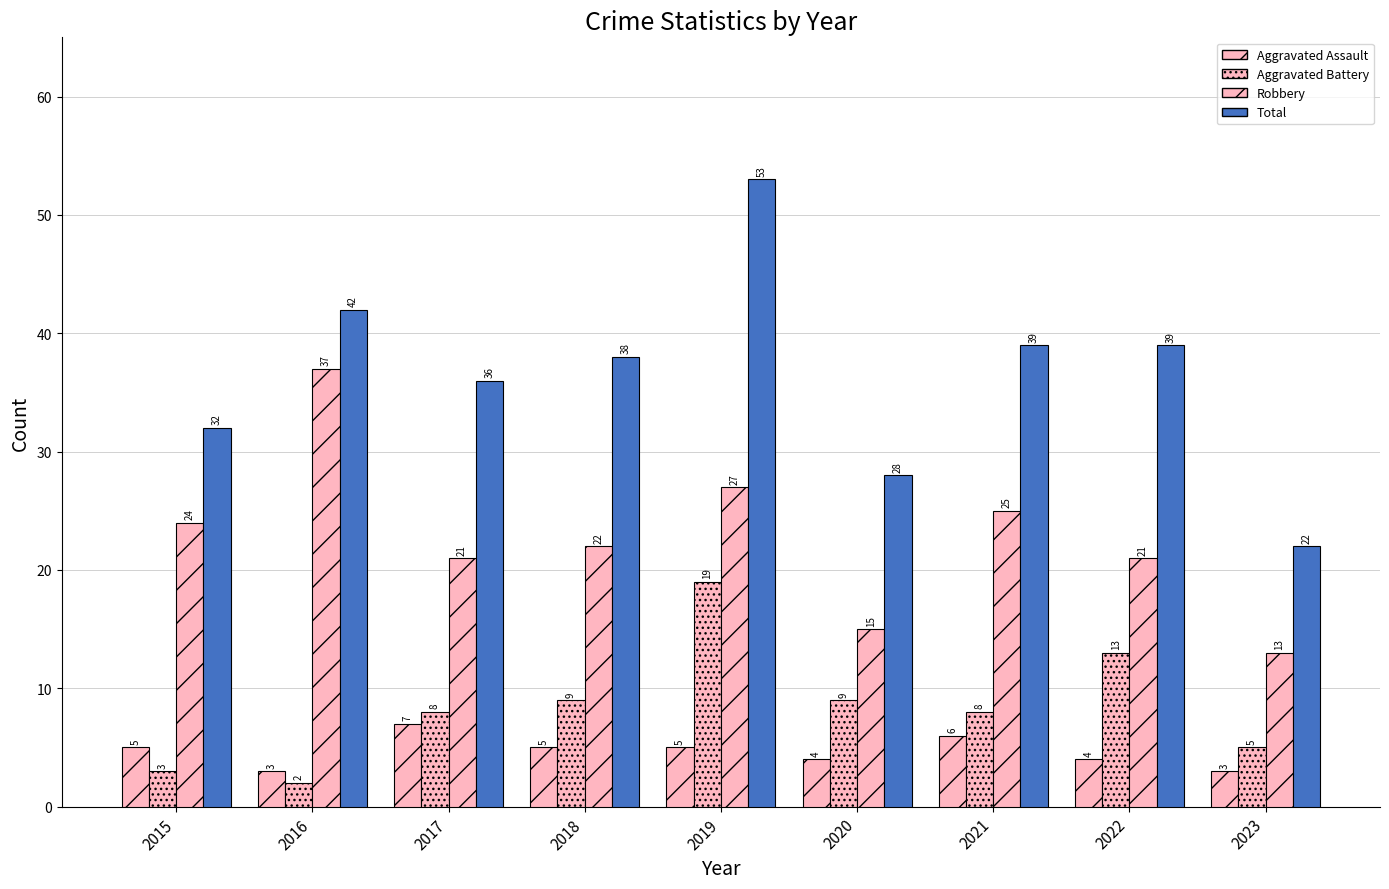

How many bars are there in total?

36